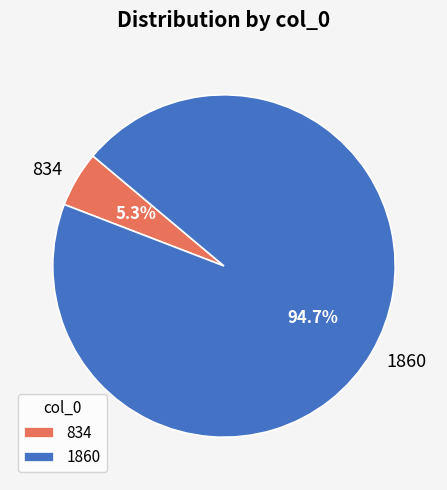

Between 834 and 1860, which is larger?

1860